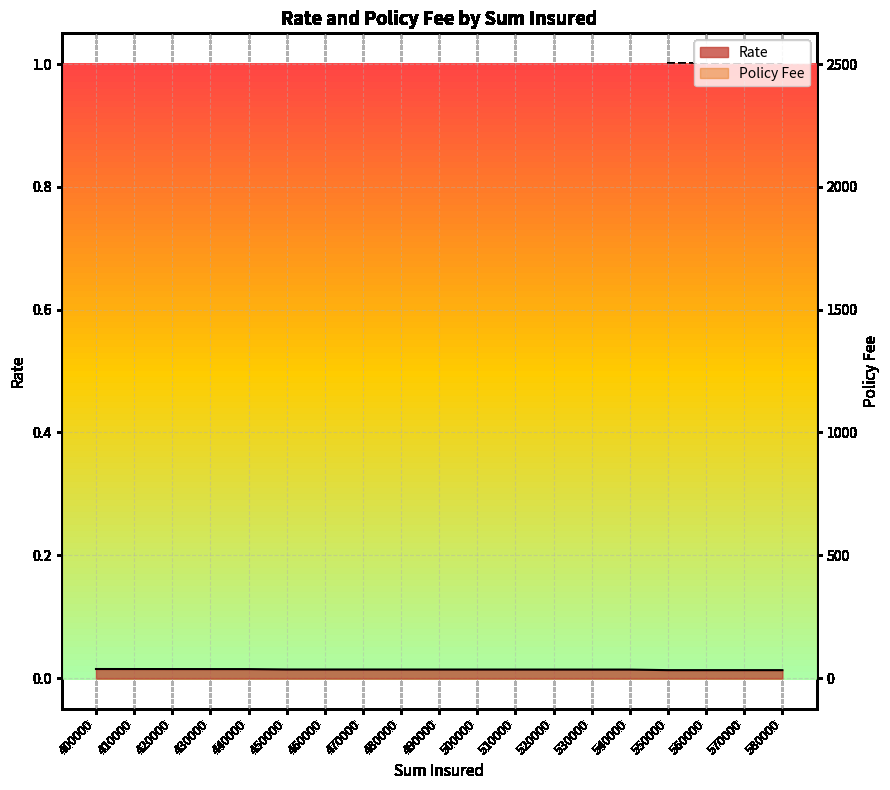

Which series has the largest range (max minus min)?

Policy Fee